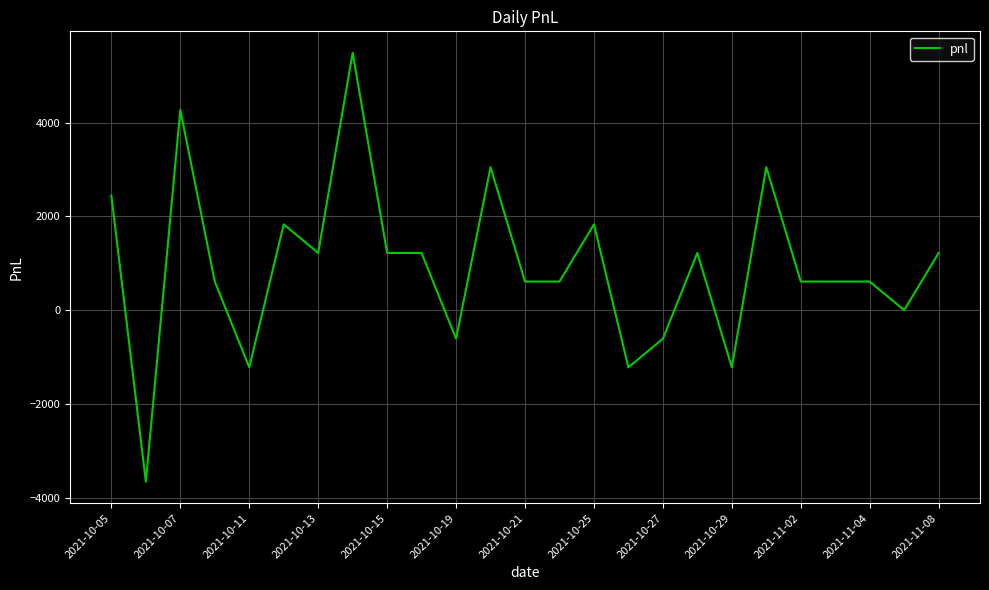

What is the difference between the maximum and minimum values?

9150